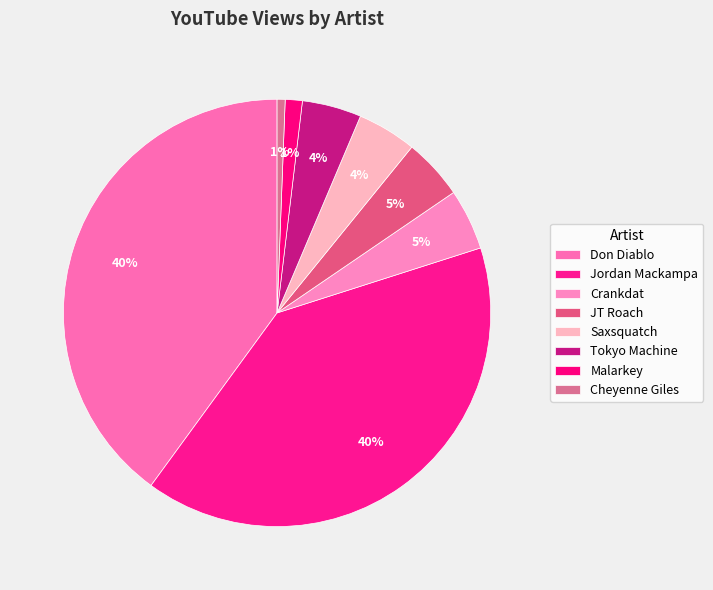

What percentage is the Crankdat slice, to the nearest percent?

5%